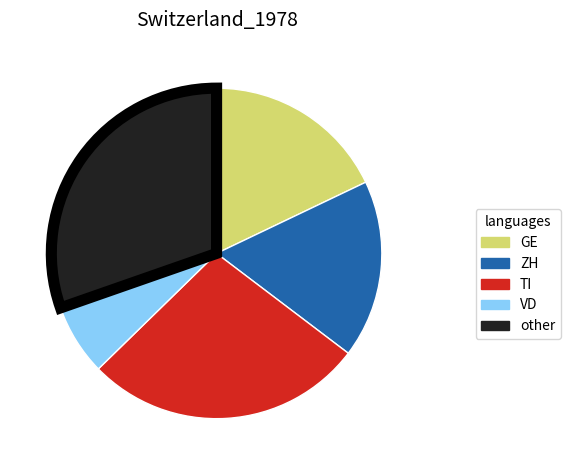

The ZH slice represents 17% of the pie. True or false?

True